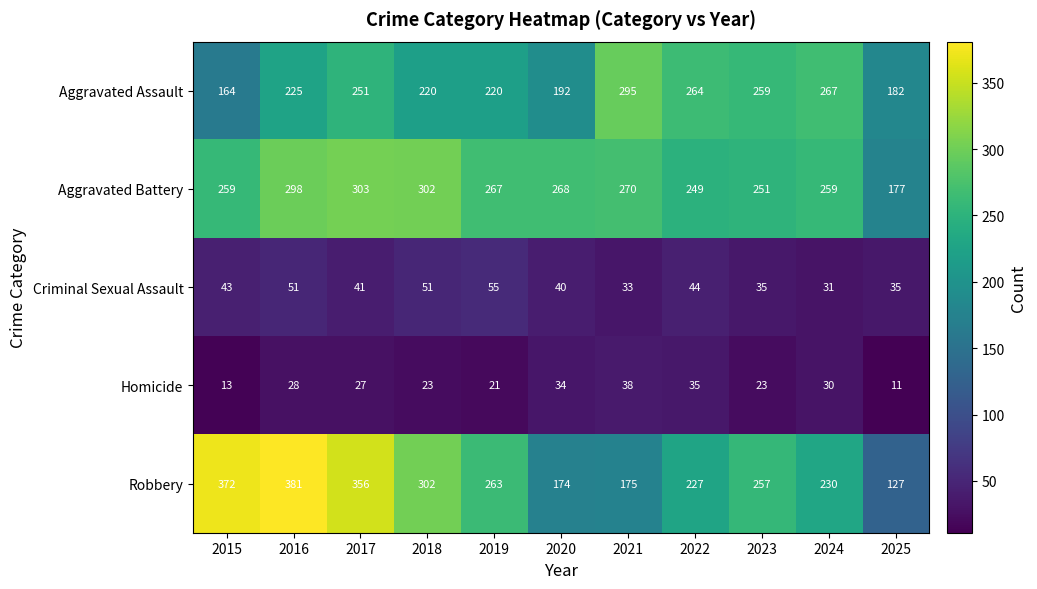

What is the difference between the Criminal Sexual Assault values at 2021 and 2019?

22